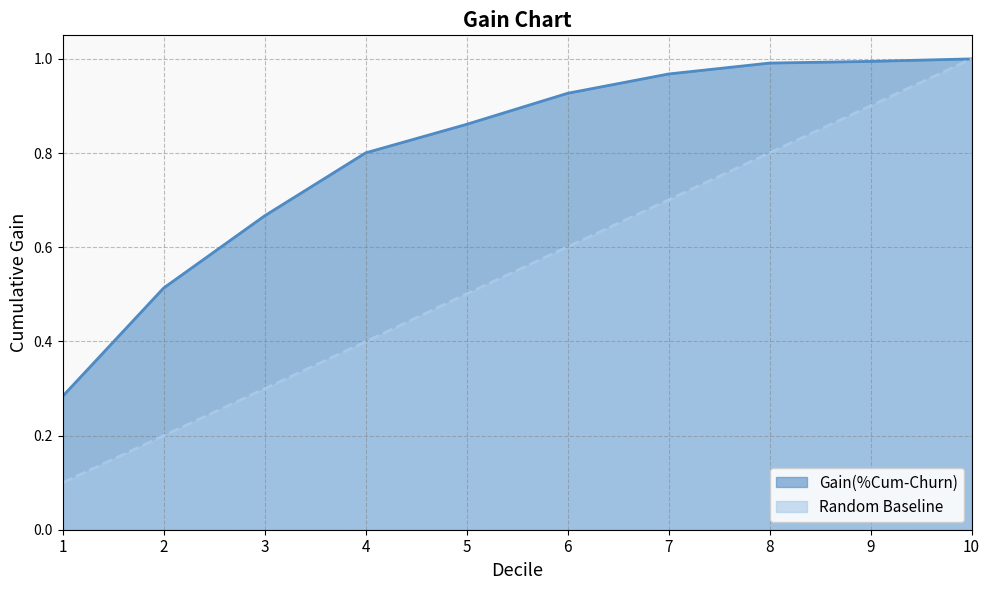

At 7, list the series in order from largest to smallest.

Gain(%Cum-Churn), Random Baseline